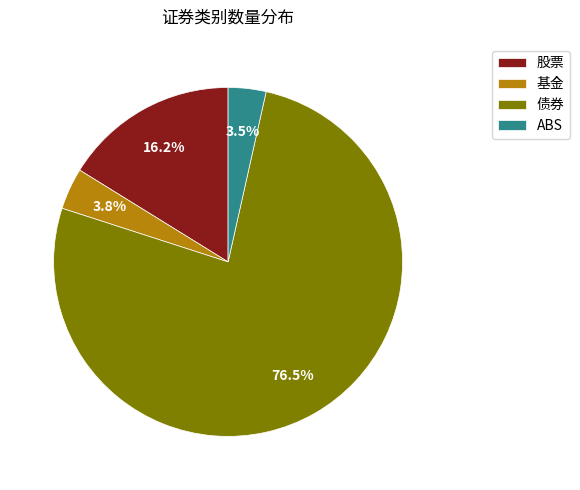

Which category has the biggest portion of the pie?

债券